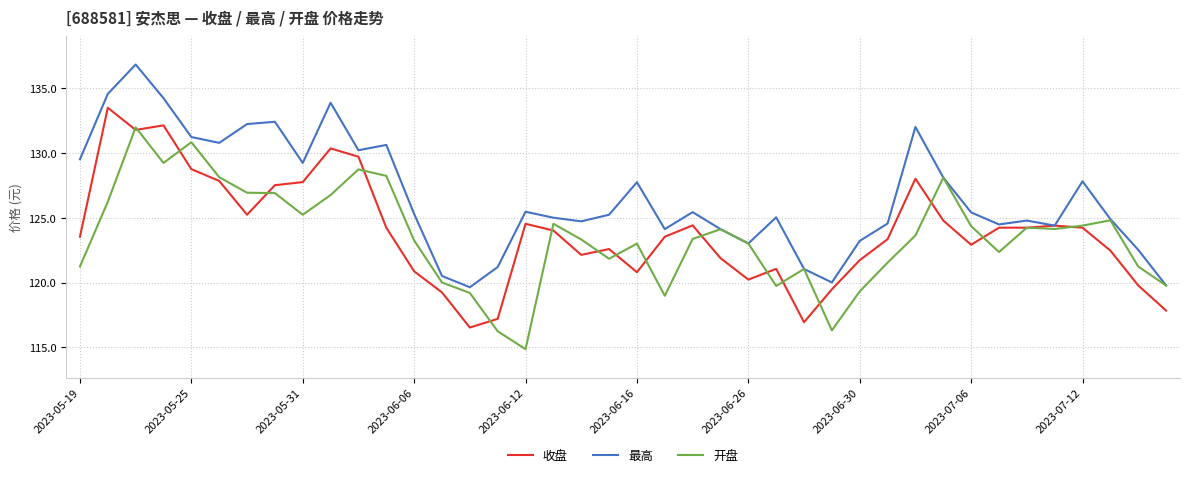

Rank the series by their maximum value, from highest to lowest.

最高, 收盘, 开盘